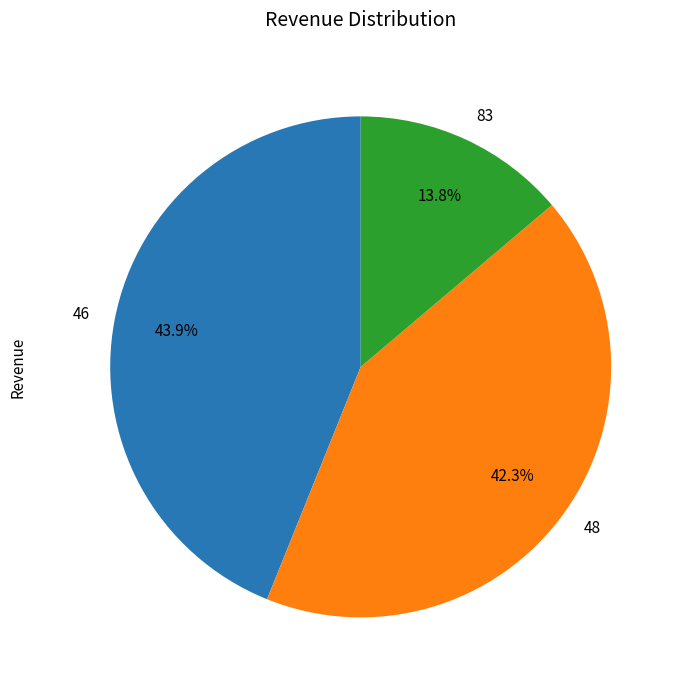

Does any single category account for the majority?

No